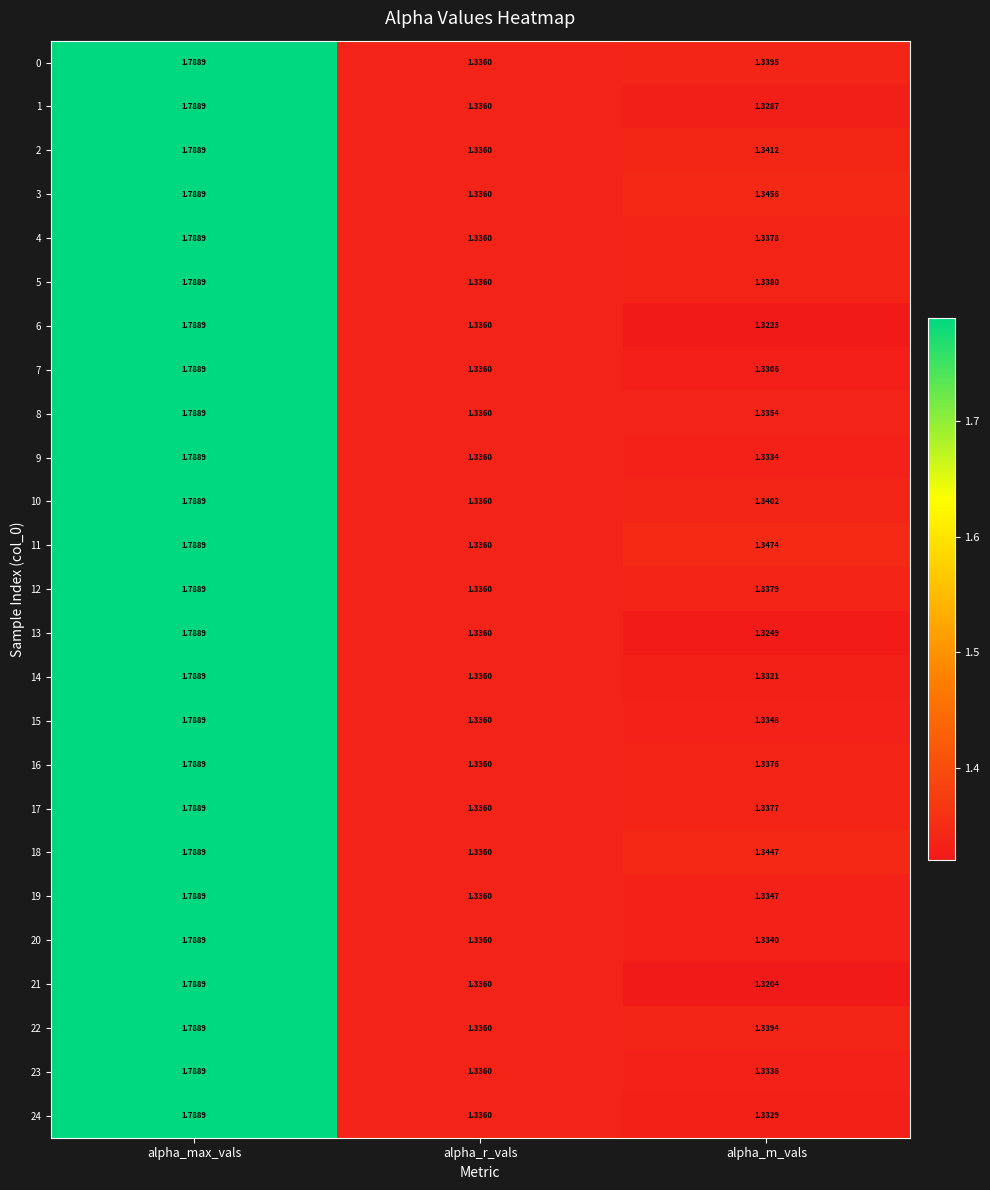

Where is 5 nearest to the value 1?

alpha_r_vals